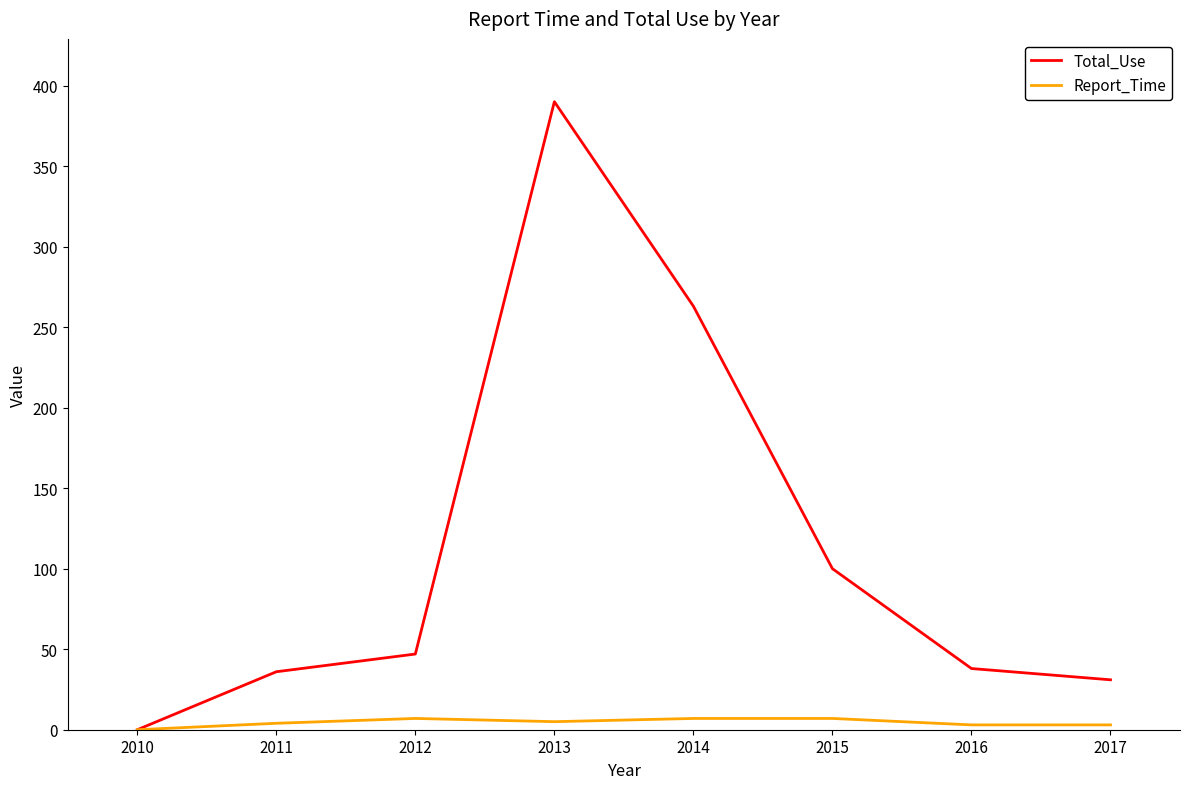

What is the difference between the Report_Time values at 2010 and 2016?

3